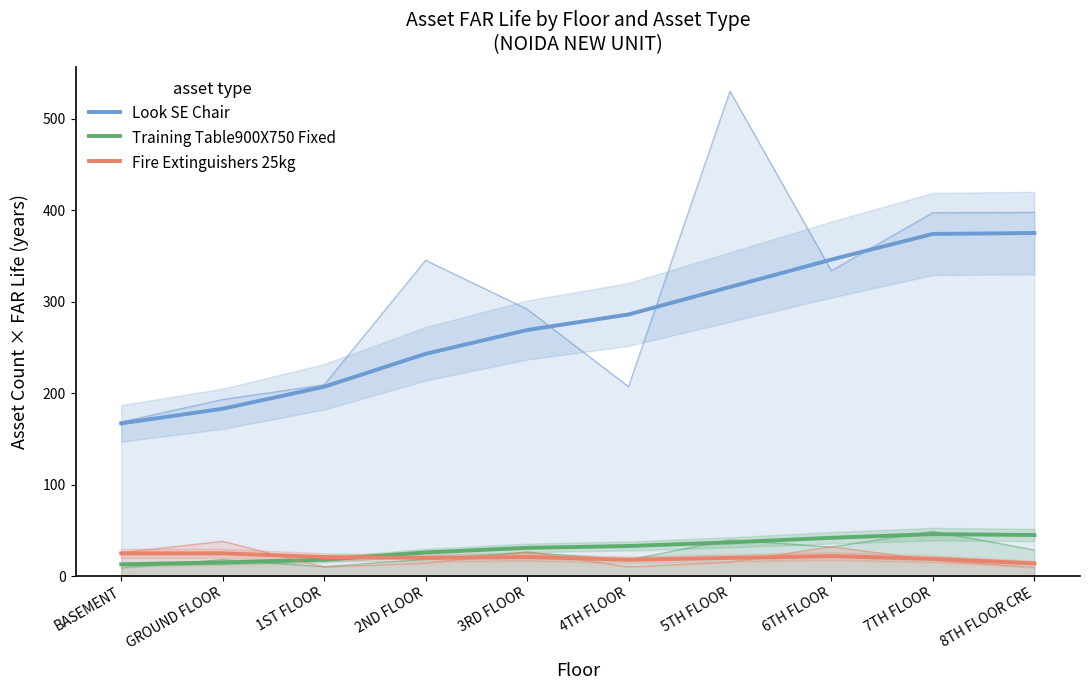

At which category does Training Table900X750 Fixed reach its first local peak?

7TH FLOOR